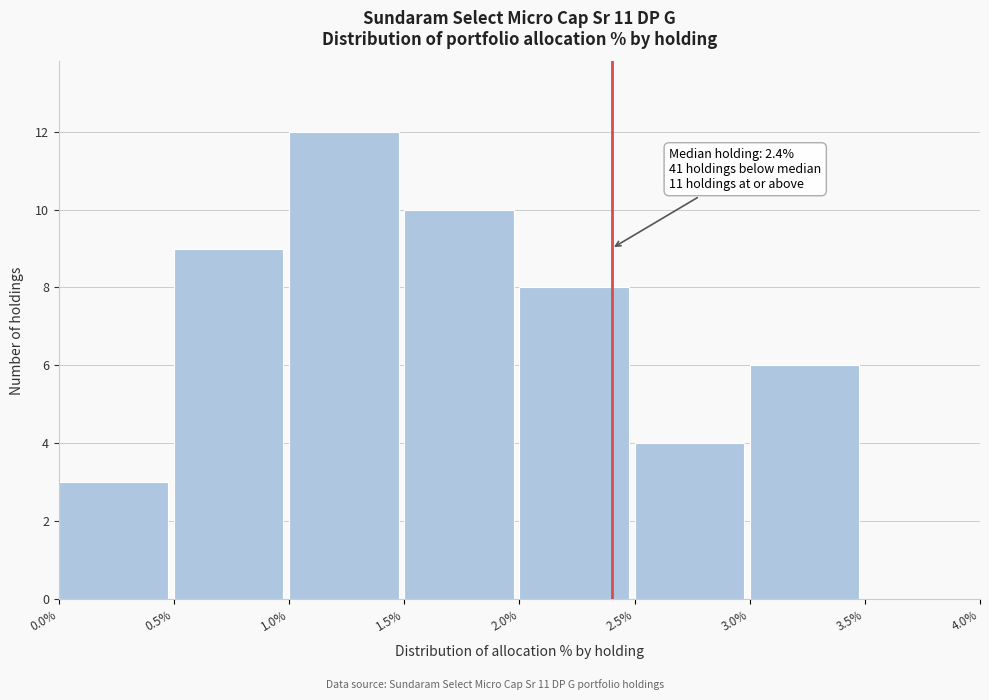

Over which range of the x-axis is the bar tallest?

1.0% to 1.5%